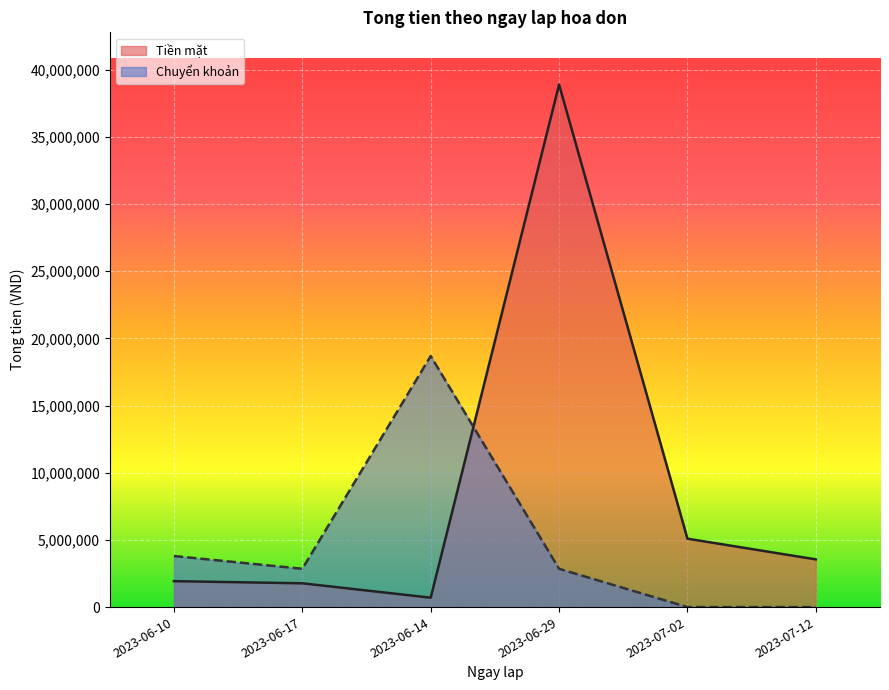

Reading left to right, list all the values displayed in this chart.

Tien mat: 1930000	1770000	700000	38880000	5090000	3550000
Chuyen khoan: 3800000	2850000	18680000	2850000	0	0